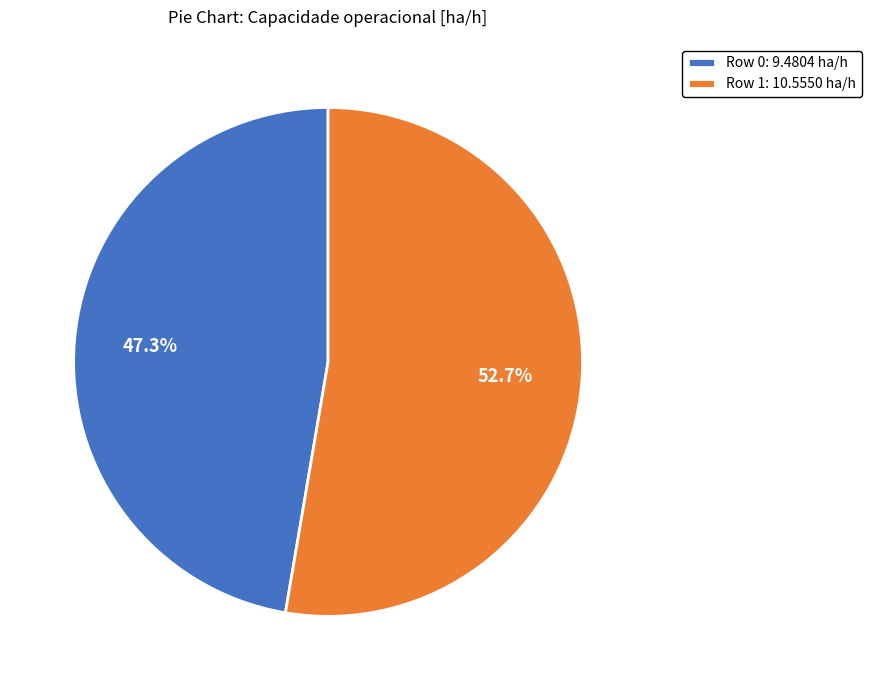

Which category has the smallest portion of the pie?

Row 0